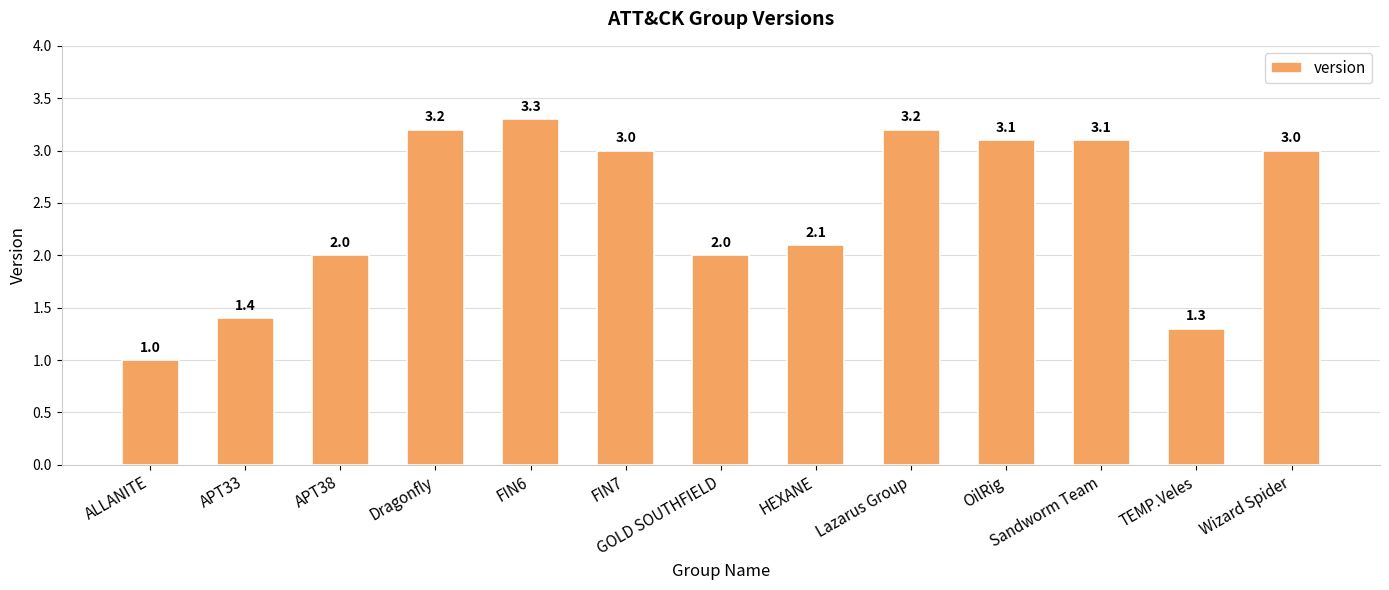

What is the ratio of the value at OilRig to the value at Lazarus Group?

1.0